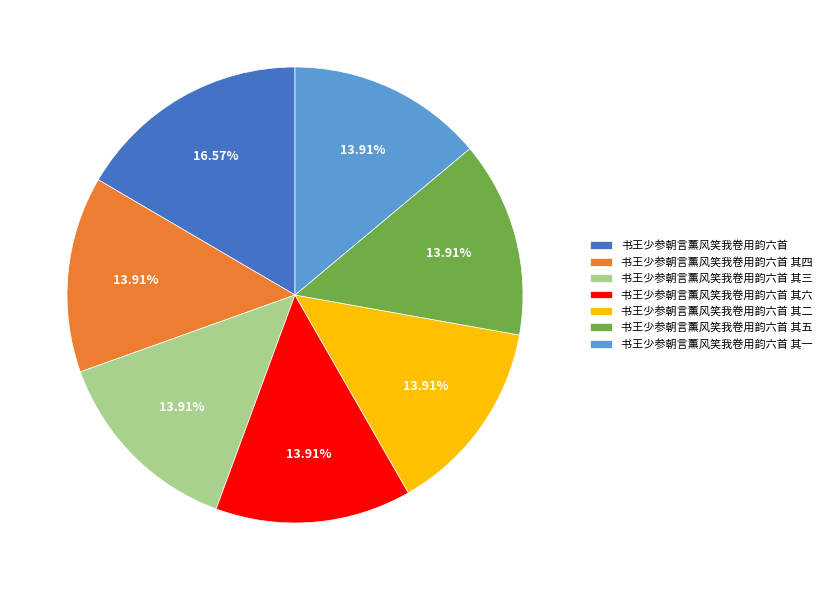

What is the ratio of the value at 书王少参朝言薰风笑我卷用韵六首 to the value at 书王少参朝言薰风笑我卷用韵六首 其五?

1.2